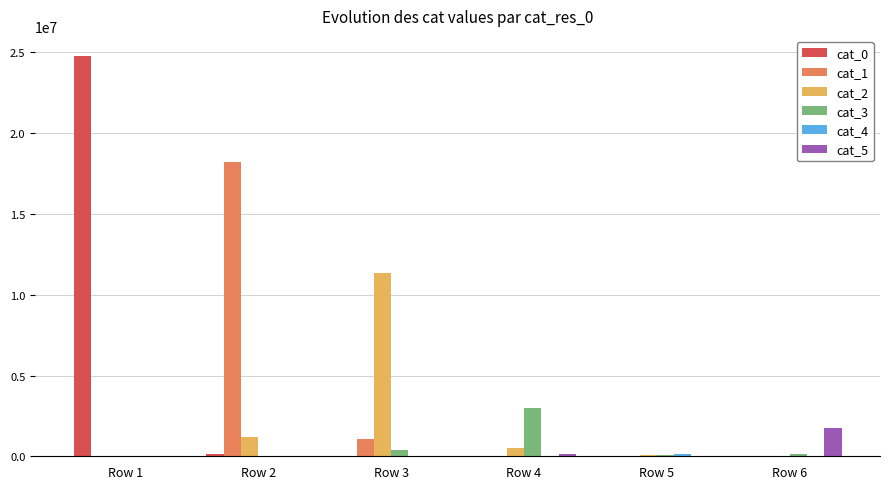

Between Row 1 and Row 6, which series saw the biggest shift?

cat_0